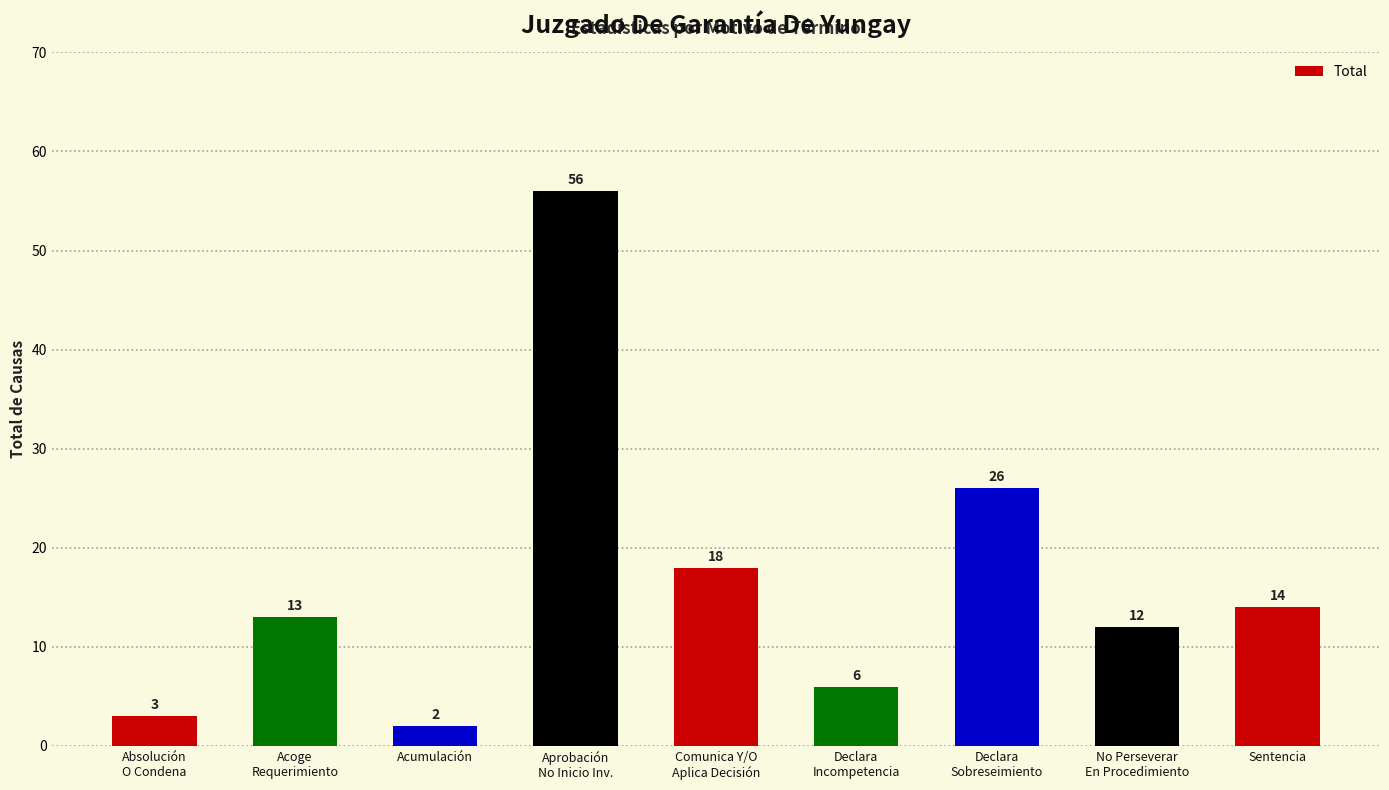

Which category has the lowest value across all series?

Acumulación